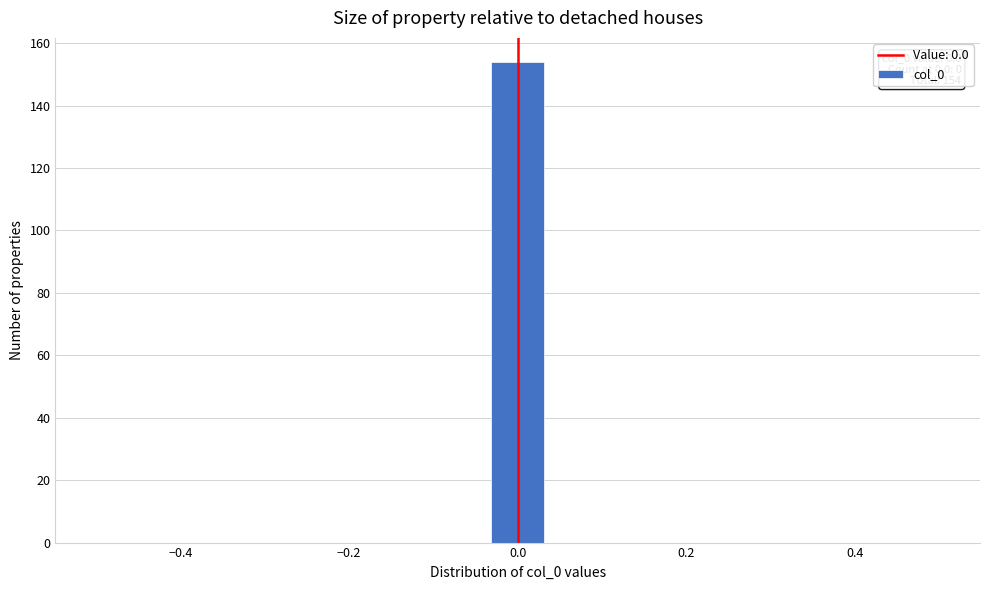

Read against the x-axis, roughly where is the centre of the tallest bar?

0.00